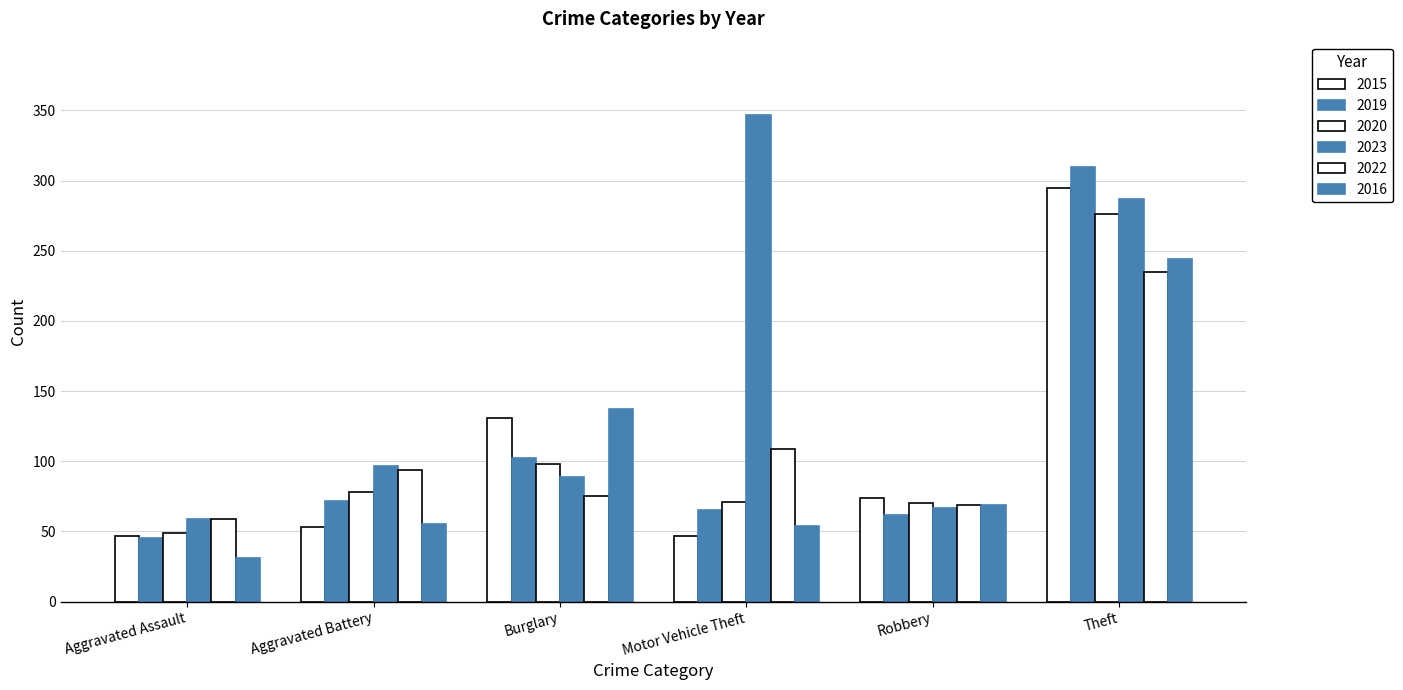

What is the greatest value displayed?

347